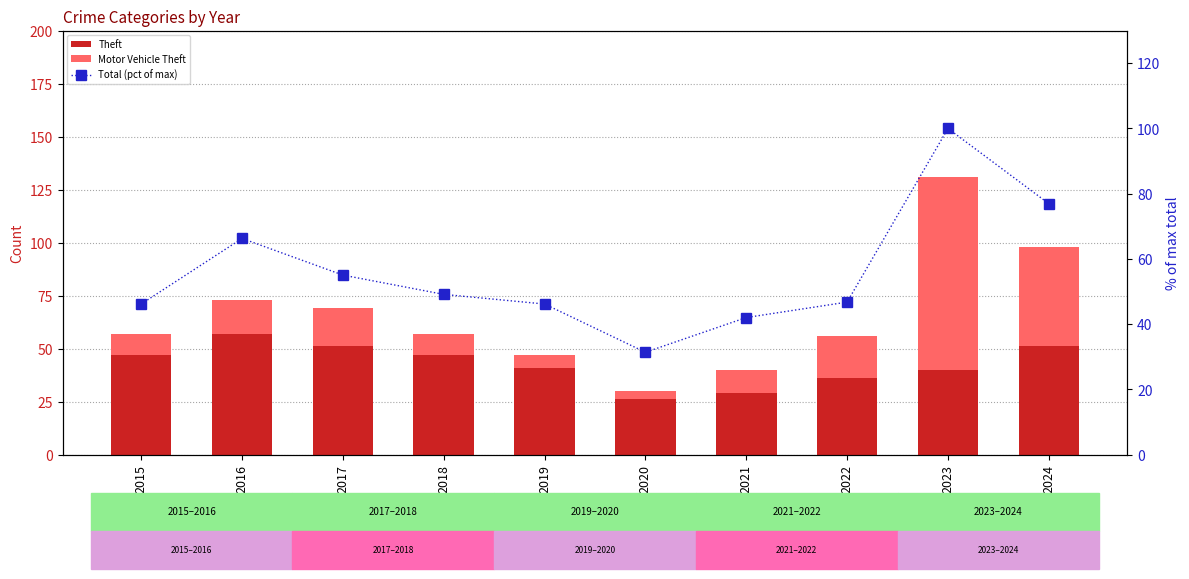

Reading right to left, transcribe all the data shown in this chart.

Theft: 51.0	40.0	36.0	29.0	26.0	41.0	47.0	51.0	57.0	47.0
Motor Vehicle Theft: 47.0	91.0	20.0	11.0	4.0	6.0	10.0	18.0	16.0	10.0
Total (pct of max): 76.9	100.0	46.7	42.0	31.4	46.2	49.1	55.0	66.3	46.2